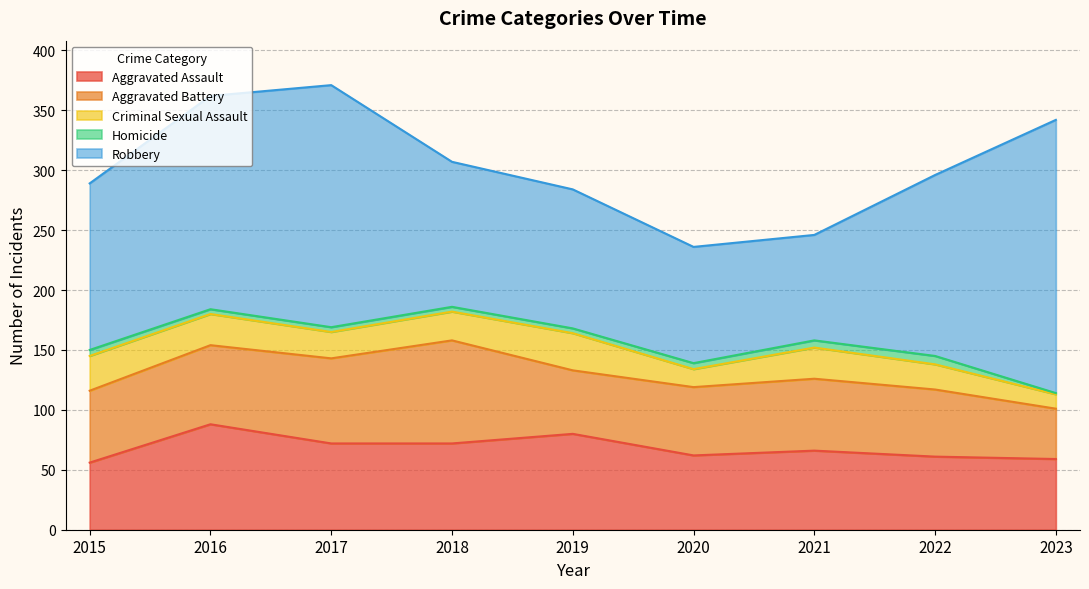

What is the approximate value of Robbery at 2019, to the nearest 50?

100